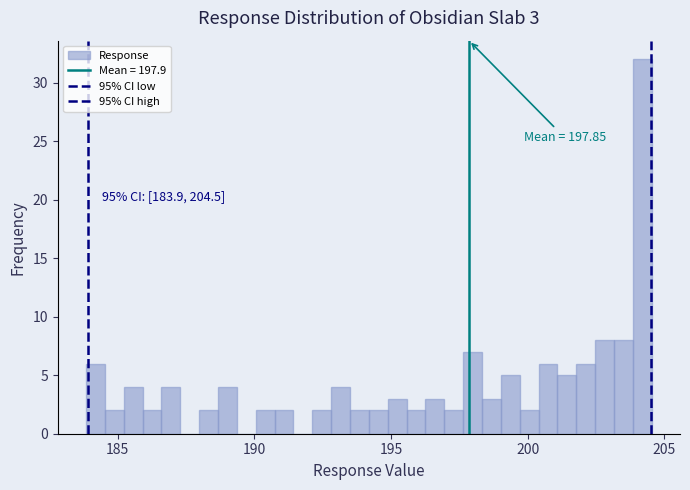

Read against the x-axis, roughly where is the centre of the tallest bar?

204.0